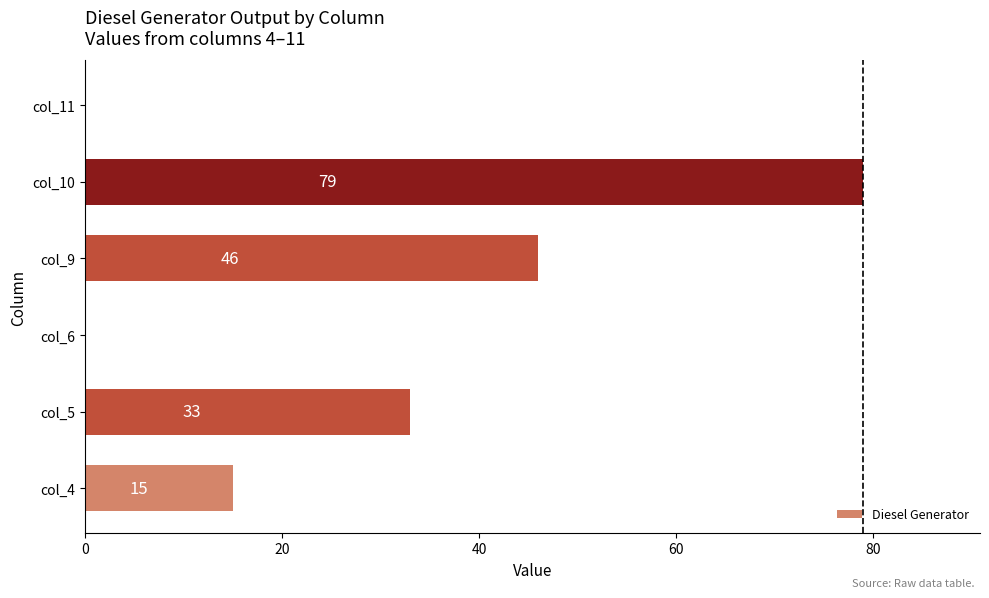

What is the greatest value displayed?

79